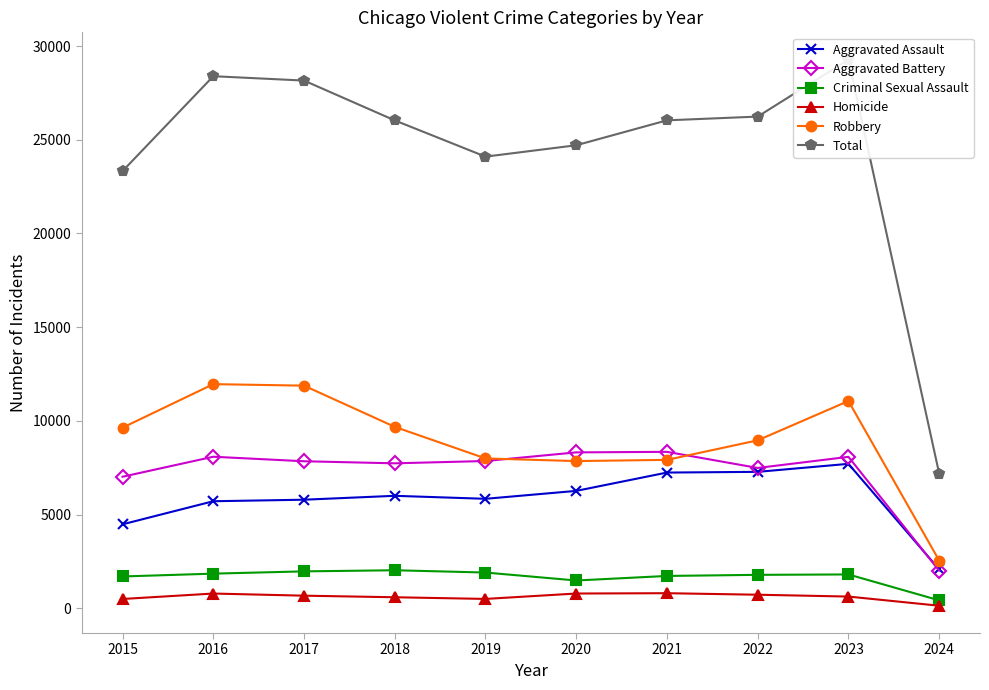

Read the Homicide value at 2016, to the nearest 50.

800